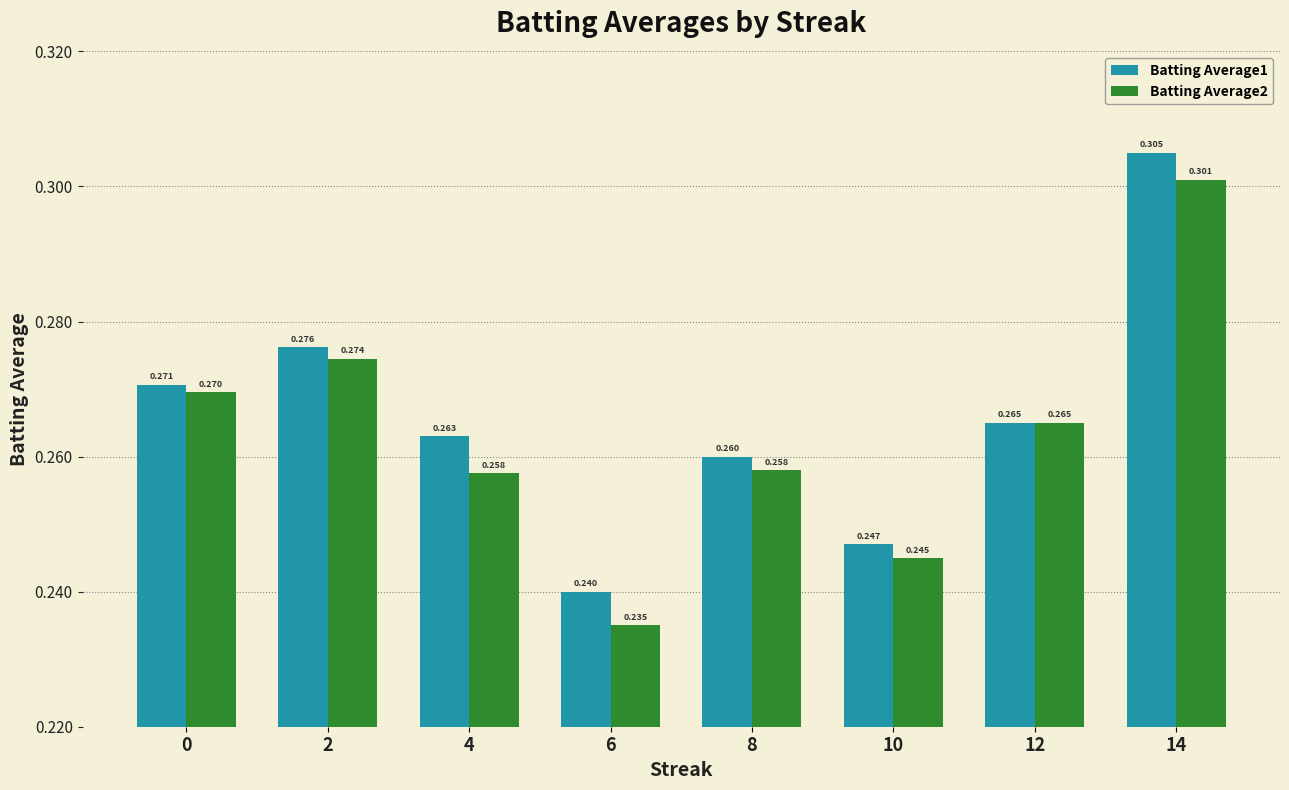

What is the difference between the maximum and minimum values in the Batting Average1 series?

0.1